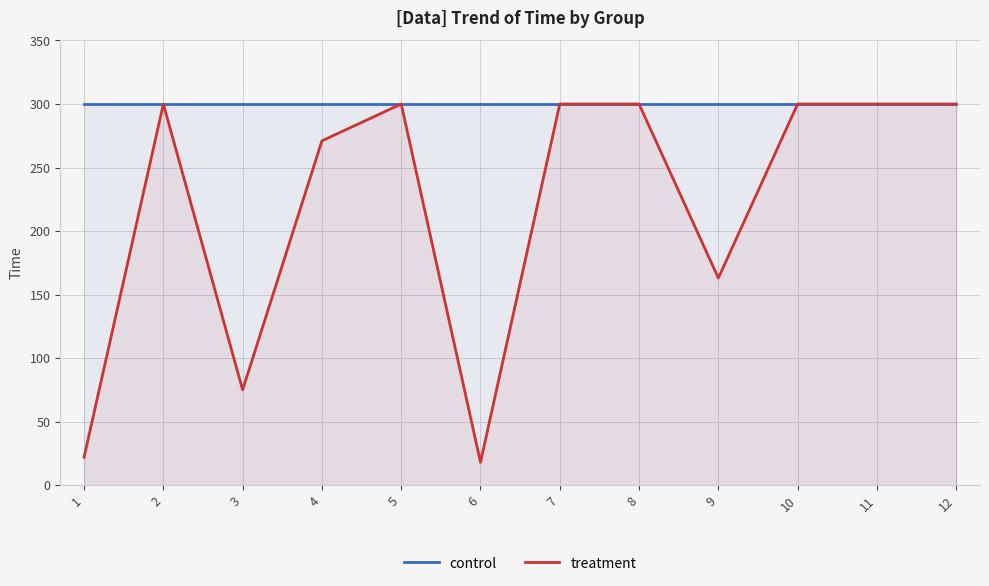

List the series in order of their overall mean, lowest first.

treatment, control